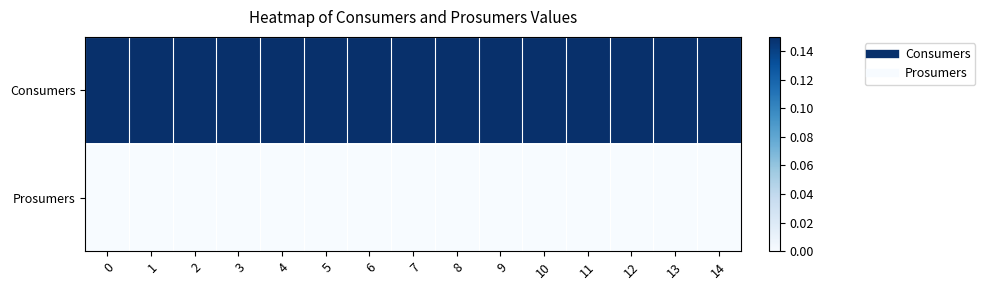

Which series changed the most between 4 and 8?

Consumers